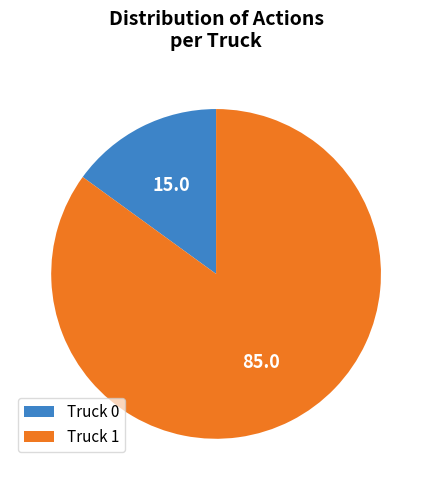

Rank the categories by value from lowest to highest.

Truck 0, Truck 1